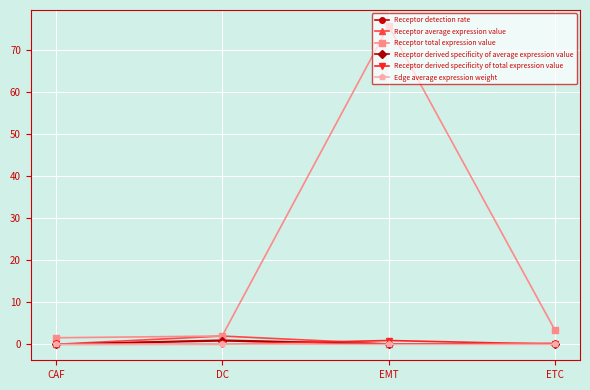

True or false: Receptor derived specificity of total expression value and Receptor total expression value cross at least once.

False